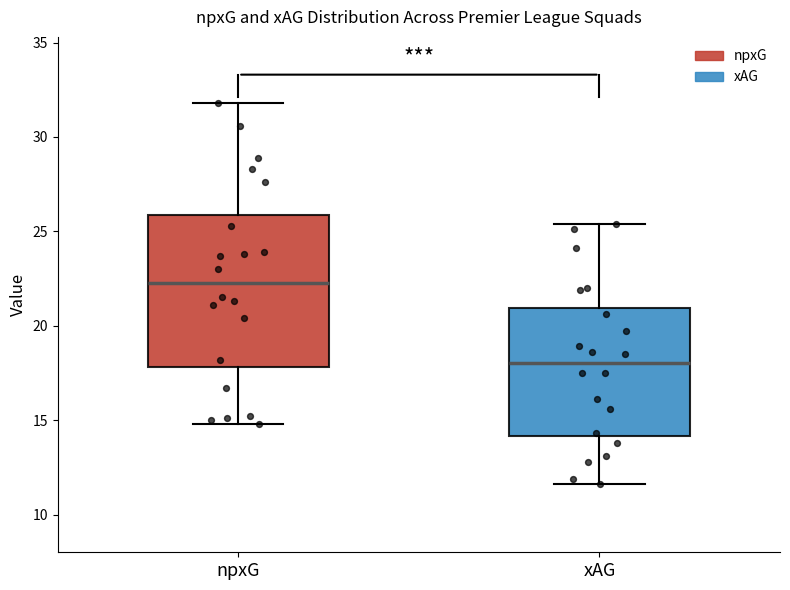

Which box has the lowest median line?

xAG